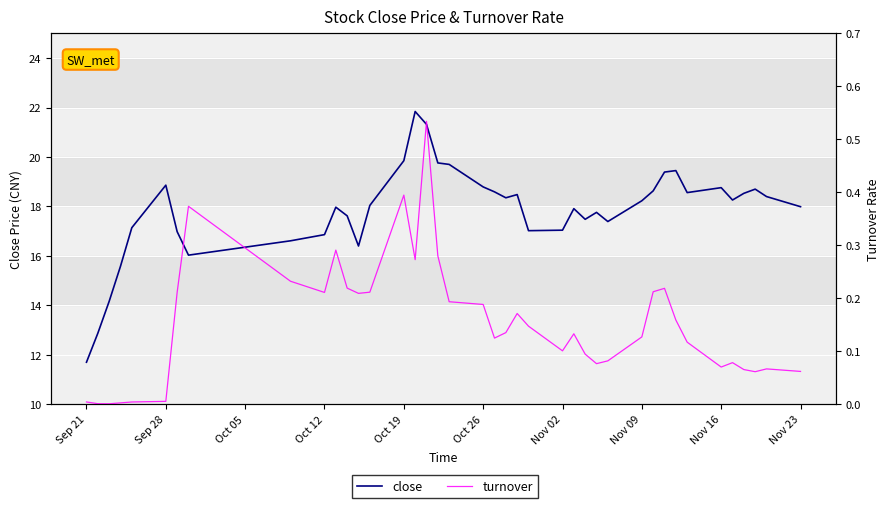

How many lines are shown in the chart?

2